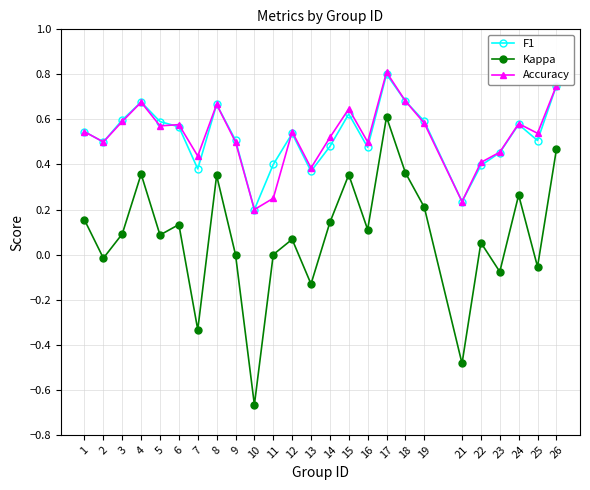

True or false: Kappa and Accuracy cross at least once.

False